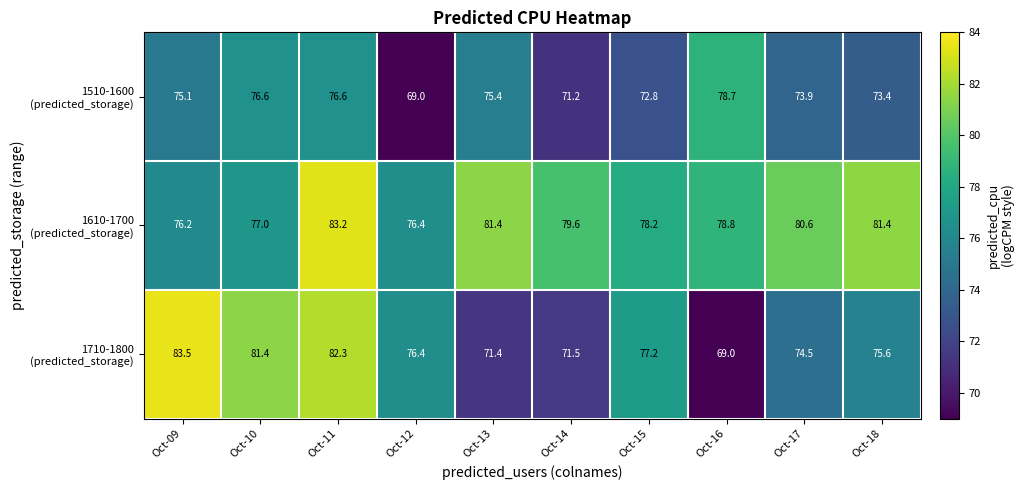

What is the greatest value displayed?

83.5